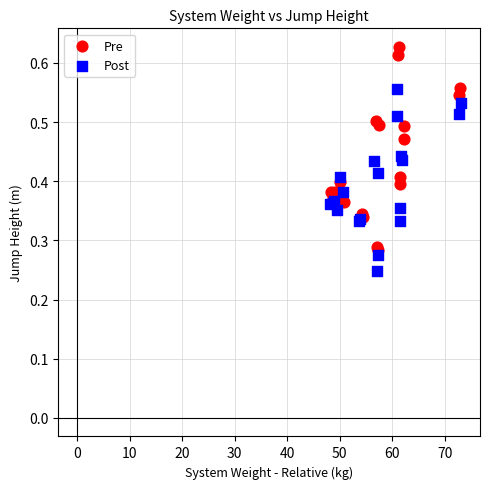

What are all the series names shown in the legend?

Pre, Post